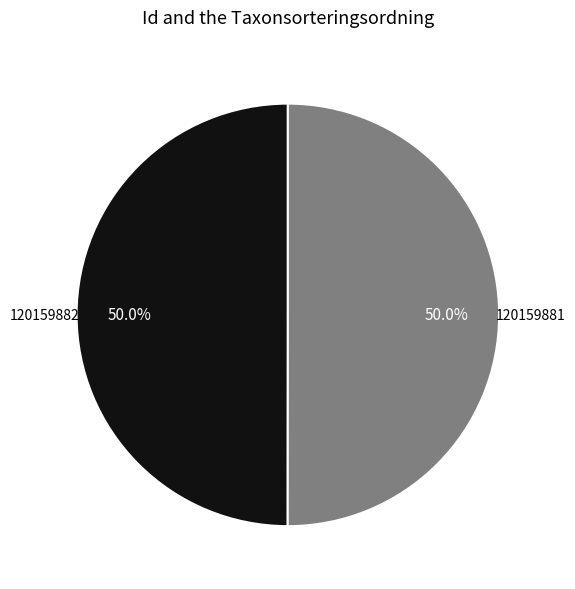

Count the number of slices in the pie.

2